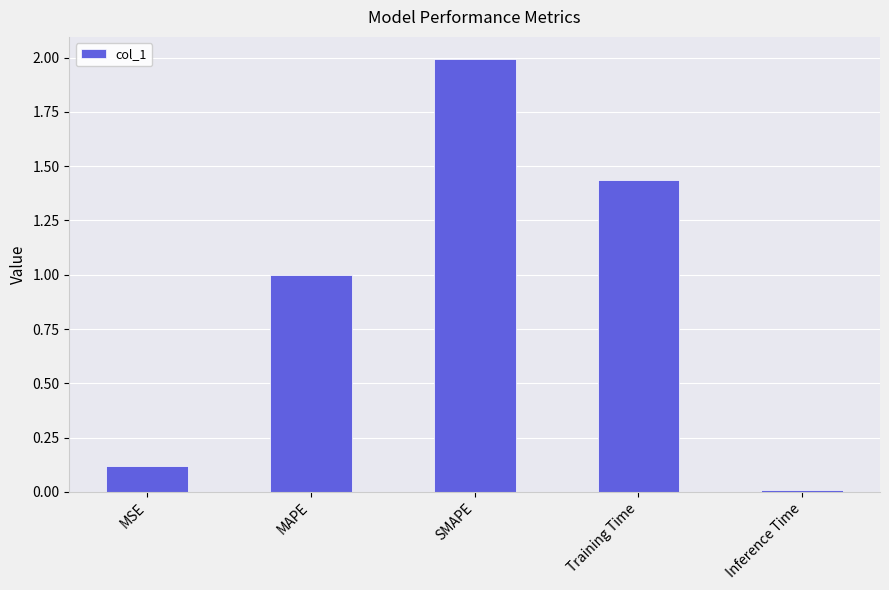

What is the difference between the values at MSE and Training Time?

1.3